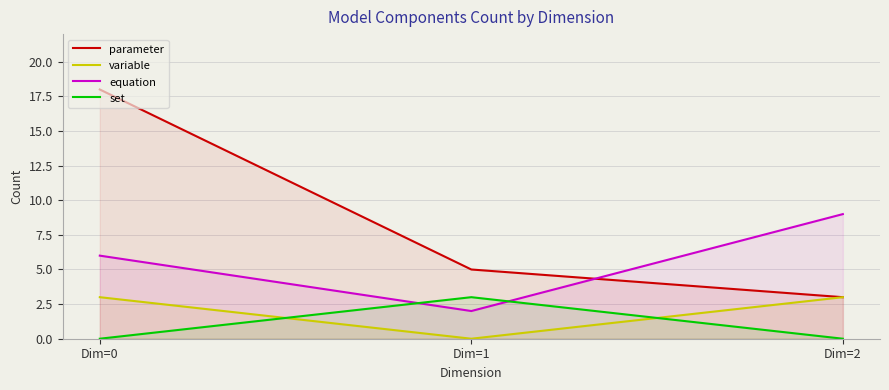

What is the sum of all equation values?

17